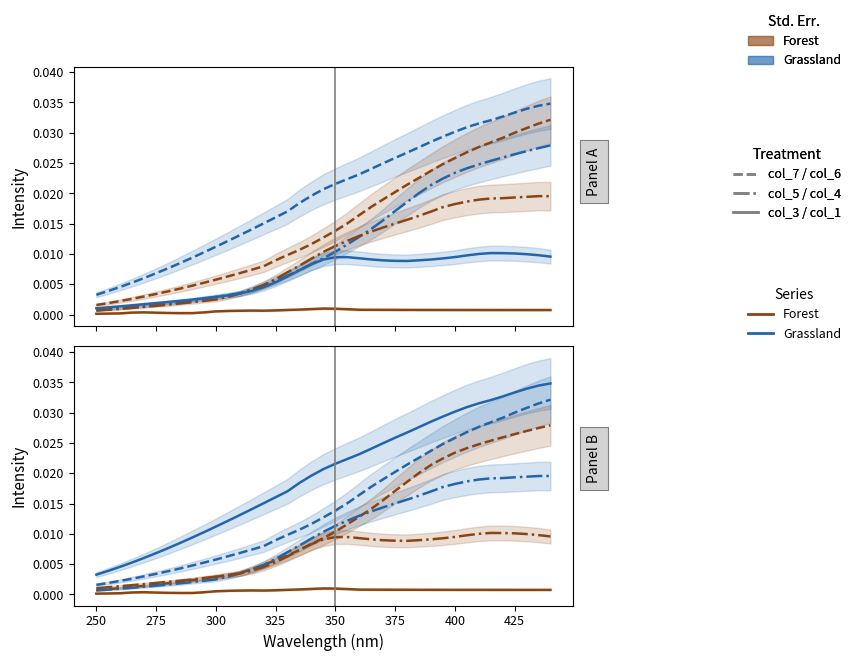

How many lines are shown in the chart?

6